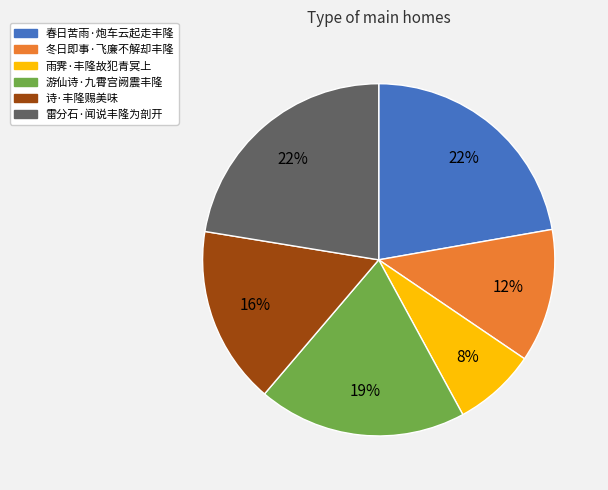

Which slice is the smallest?

雨霁·丰隆故犯青冥上